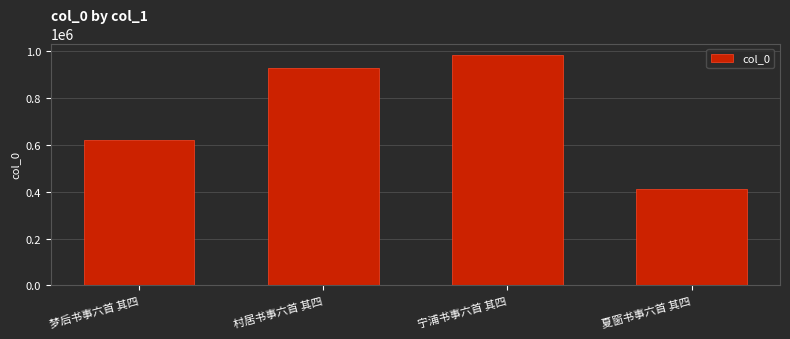

What value does the data have at 梦后书事六首 其四?

619837